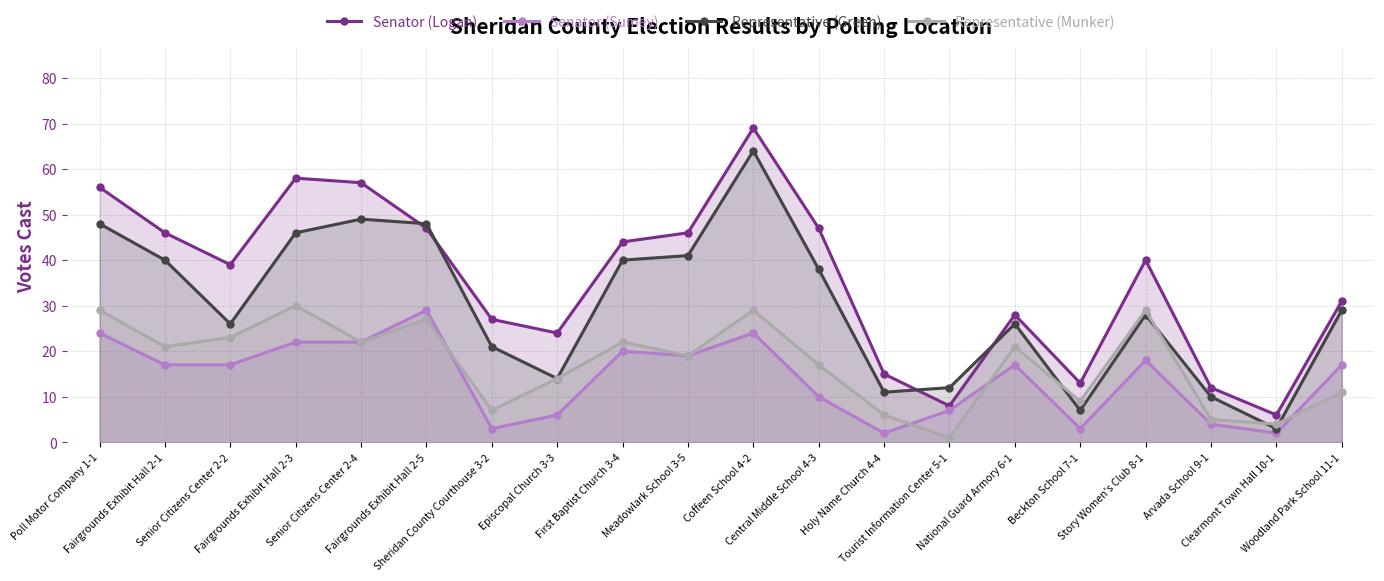

The Senator (Sumey) series shows 17 at Senior Citizens Center 2-2. True or false?

True